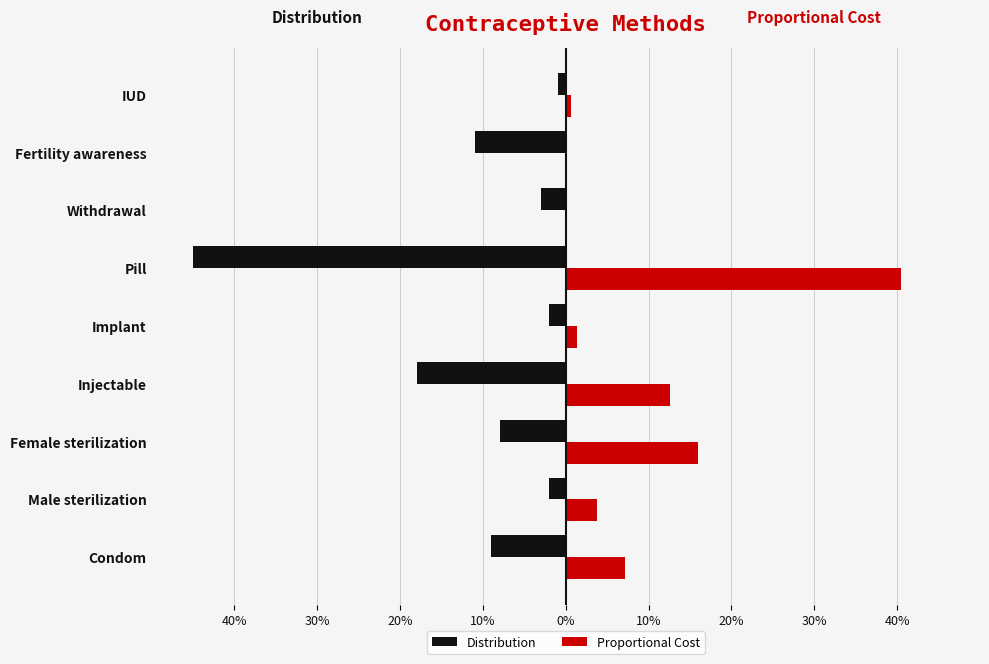

What are all the series names shown in the legend?

Distribution, Proportional Cost